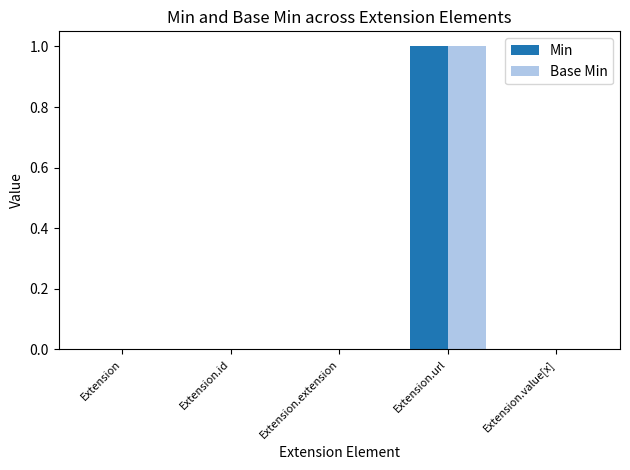

How many categories are shown in the chart?

5